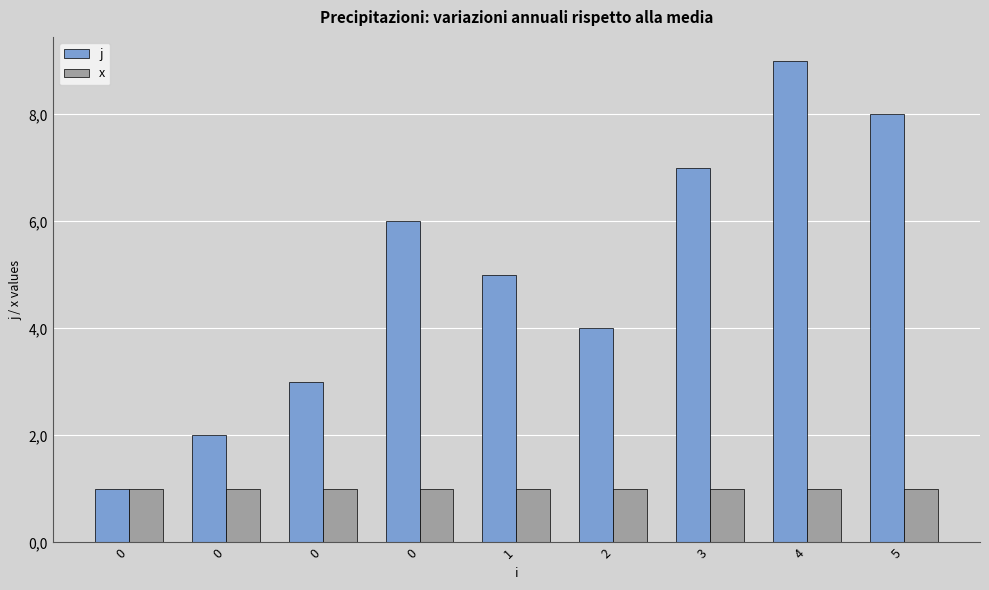

Is the value of j at 0 greater than the value of x at 0?

No